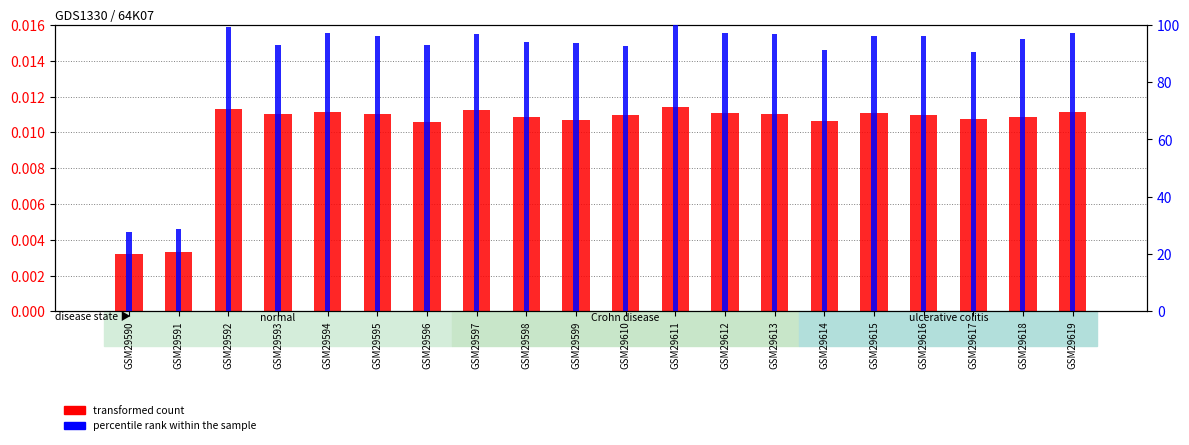

How many data points does each series have?

20